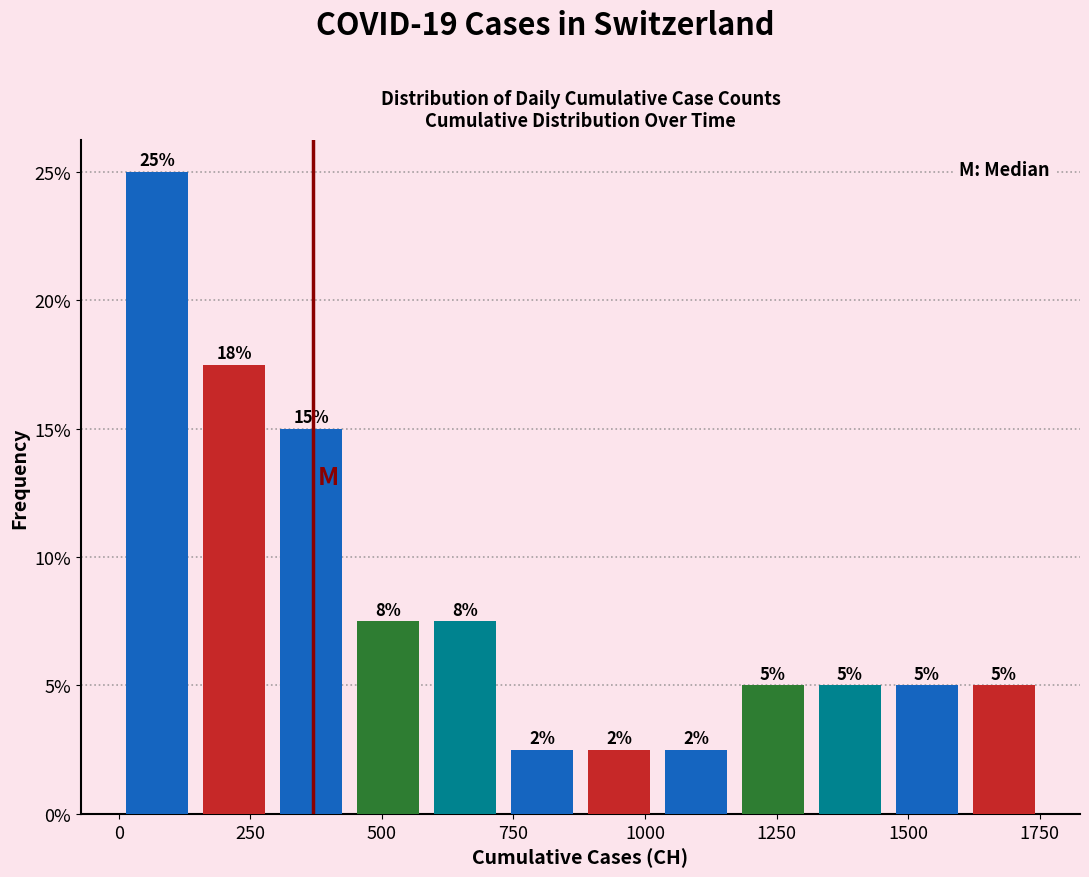

Read against the x-axis, roughly where is the centre of the tallest bar?

50